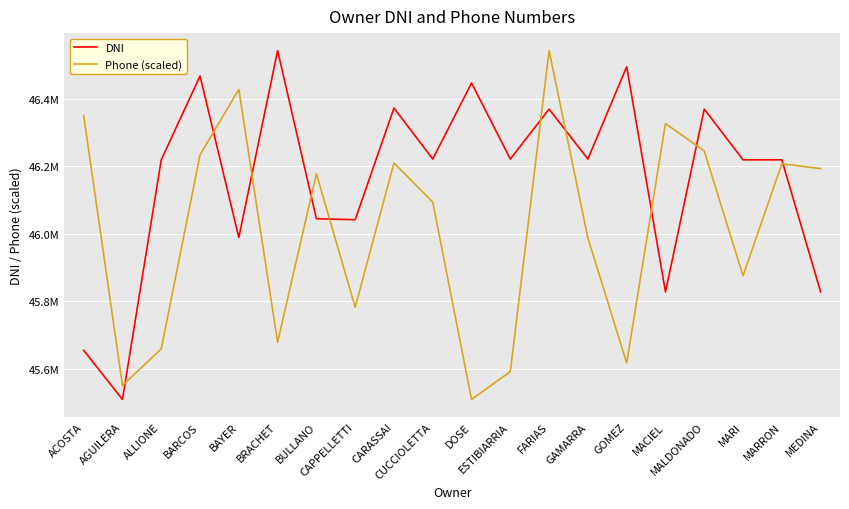

After their last crossing, which series has the higher values: DNI or Phone (scaled)?

Phone (scaled)